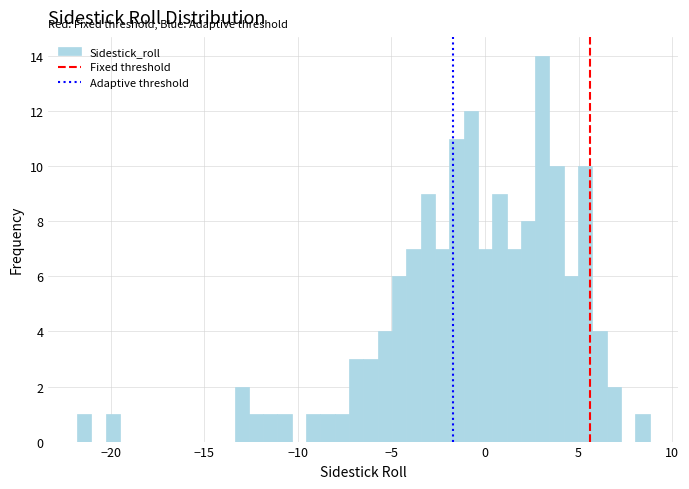

Around what value on the x-axis is the tallest bar? Give the approximate position of its centre, as read against the axis.

3.0